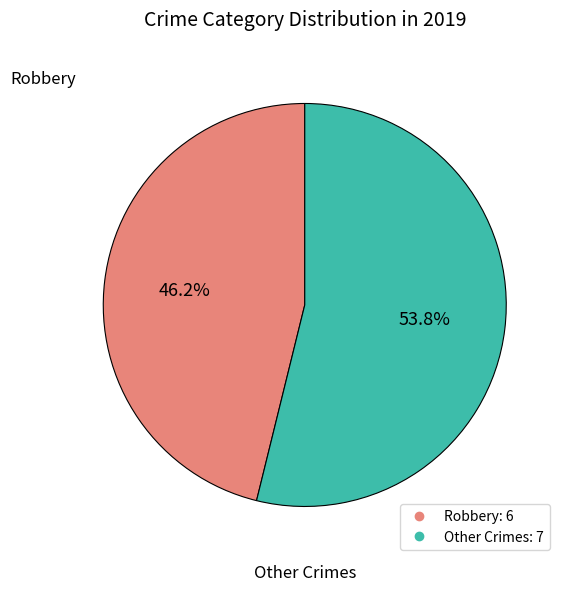

Does any single category account for the majority?

Yes